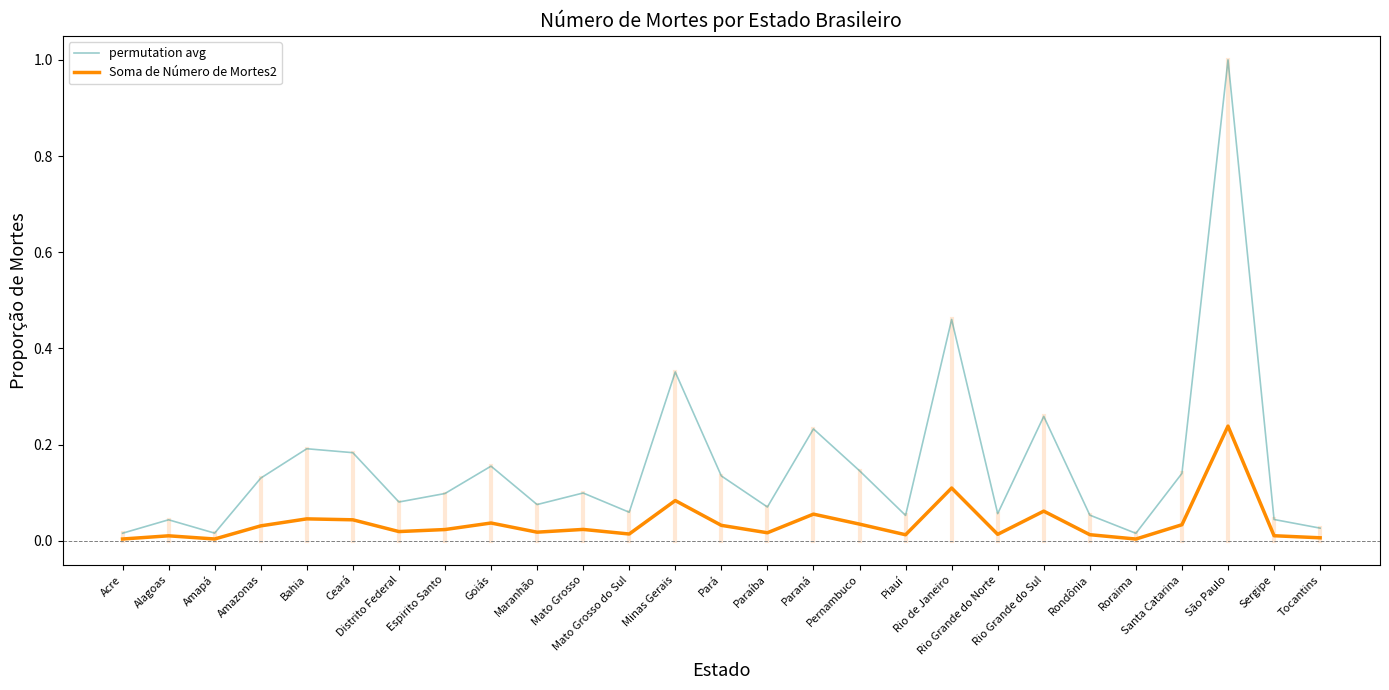

Which series has the largest range (max minus min)?

permutation avg